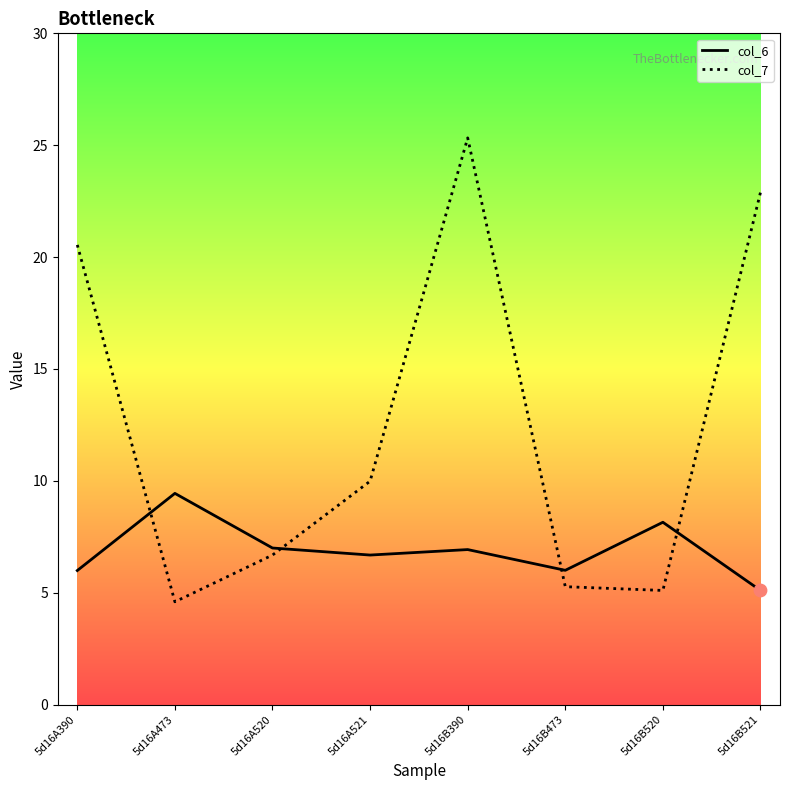

Which series has the widest spread of values?

col_7